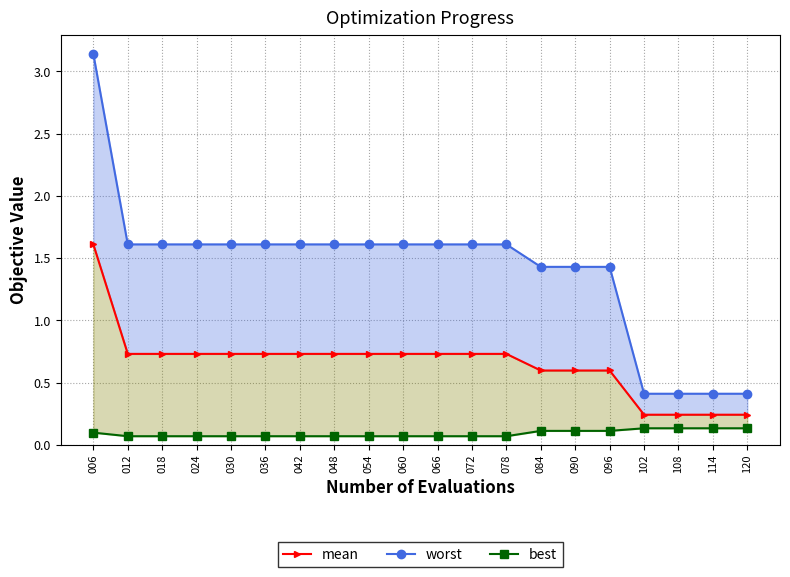

What is the value of the mean point at the 2nd from the left?

0.7